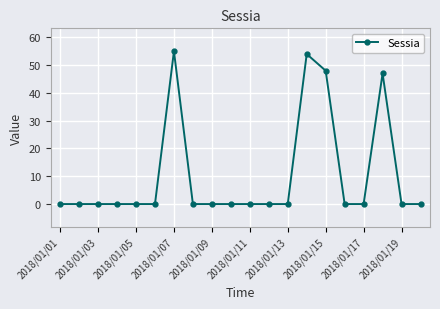

What is the difference between the maximum and second lowest values?

55